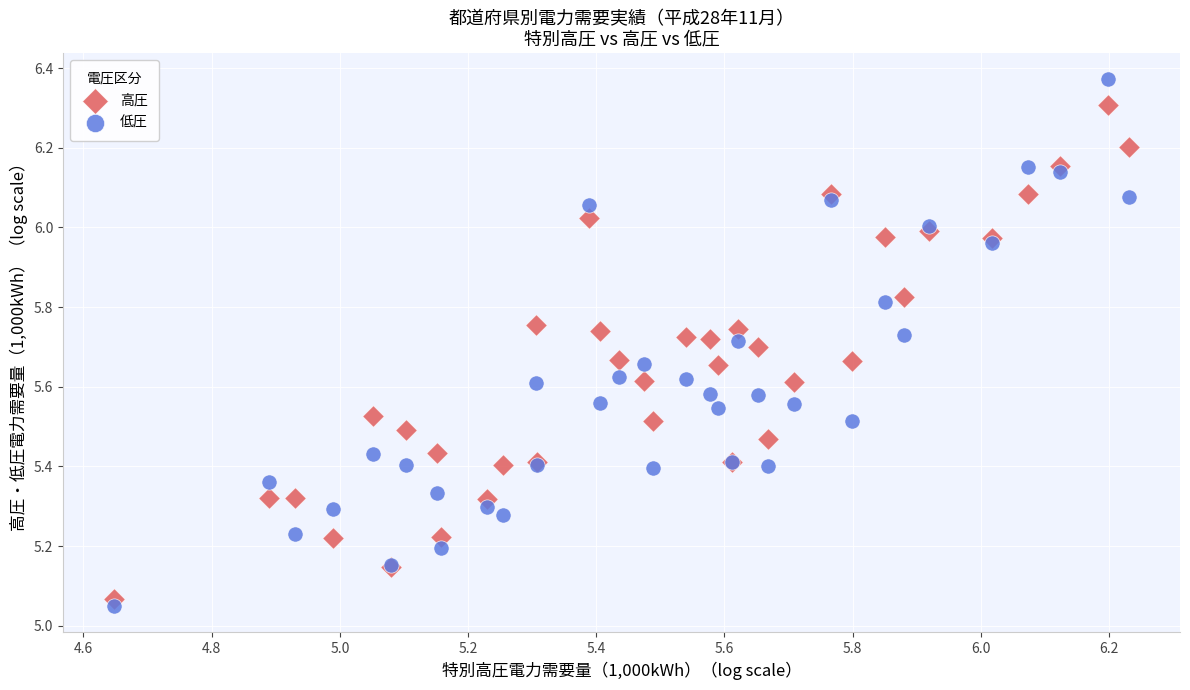

Which series contains the highest Y value?

低圧